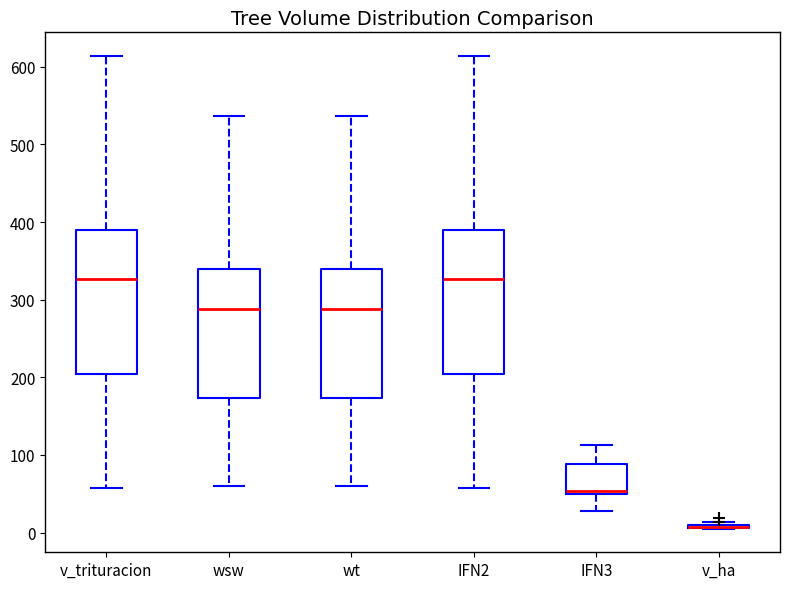

Reading left to right, transcribe this box plot: for each box, give where its median line is, the range the box spans, and where its two whiskers end, as read against the y-axis. The values are not printed on the chart, so give them approximately, as read against the axis.

v_trituracion: median 330, box 200 to 390, whiskers 60 to 610
wsw: median 290, box 170 to 340, whiskers 60 to 540
wt: median 290, box 170 to 340, whiskers 60 to 540
IFN2: median 330, box 200 to 390, whiskers 60 to 610
IFN3: median 50 (just above the box's lower edge), box 50 to 90, whiskers 30 to 110
v_ha: box collapsed to a line at 10, whiskers 10 to 10